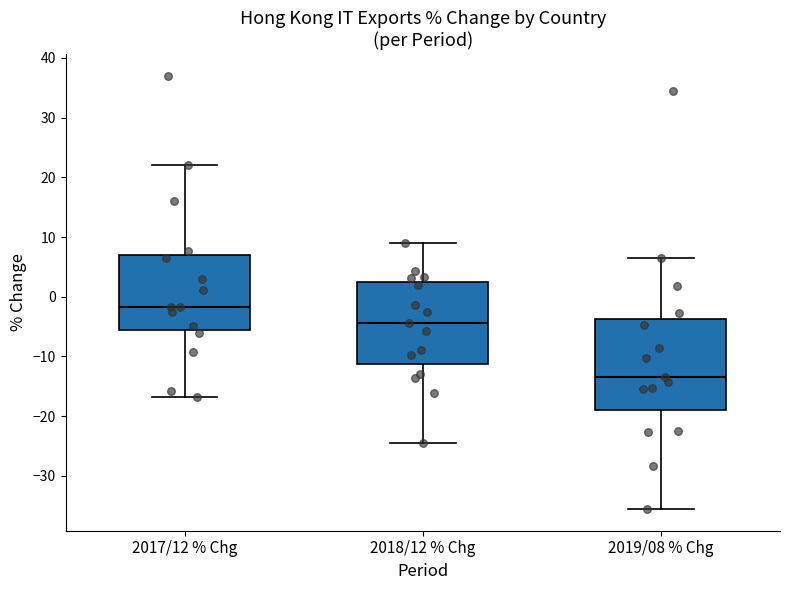

Reading left to right, transcribe this box plot: for each box, give where its median line is, the range the box spans, and where its two whiskers end, as read against the y-axis. The values are not printed on the chart, so give them approximately, as read against the axis.

2017/12 % Chg: median -2, box -6 to 7, whiskers -17 to 22
2018/12 % Chg: median -4, box -11 to 3, whiskers -24 to 9
2019/08 % Chg: median -13, box -19 to -4, whiskers -36 to 6